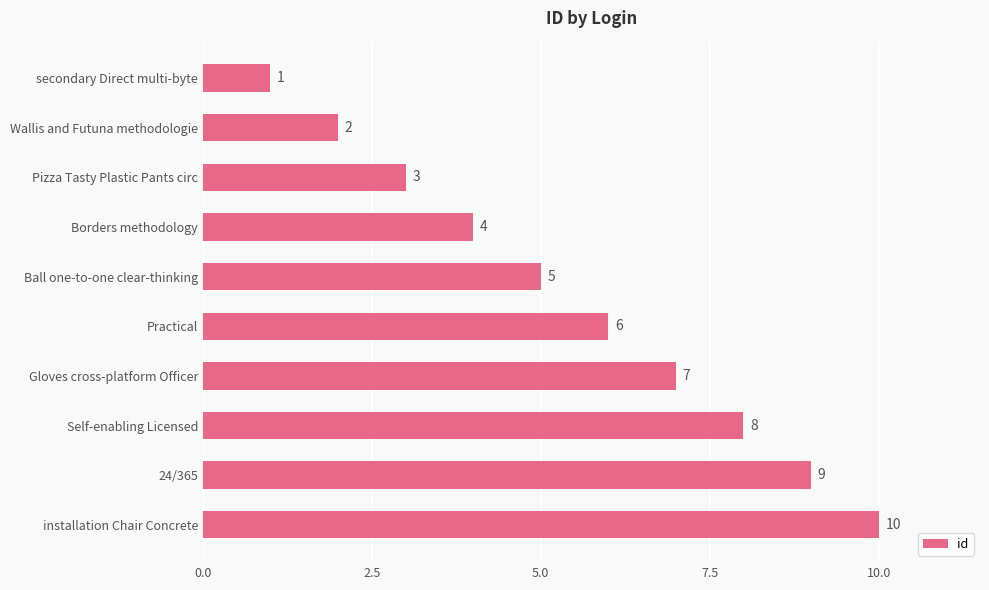

What is the average value?

6